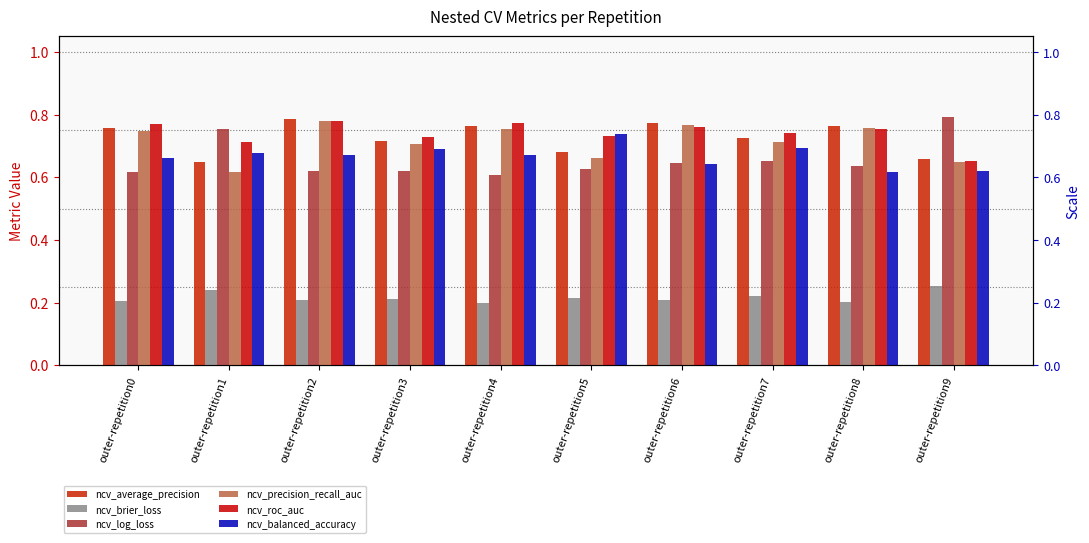

What is the approximate value of ncv_precision_recall_auc at outer-repetition4?

0.8